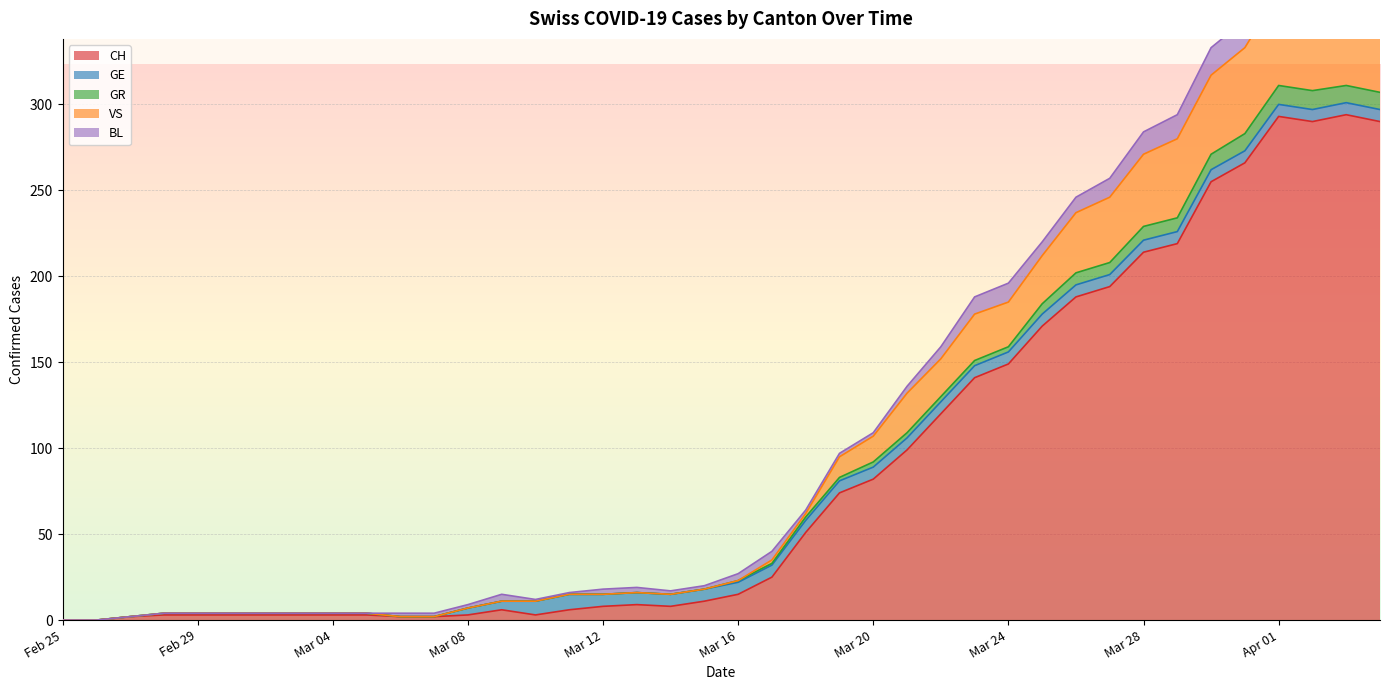

Is it true that CH equals 149 at Mar 24?

True